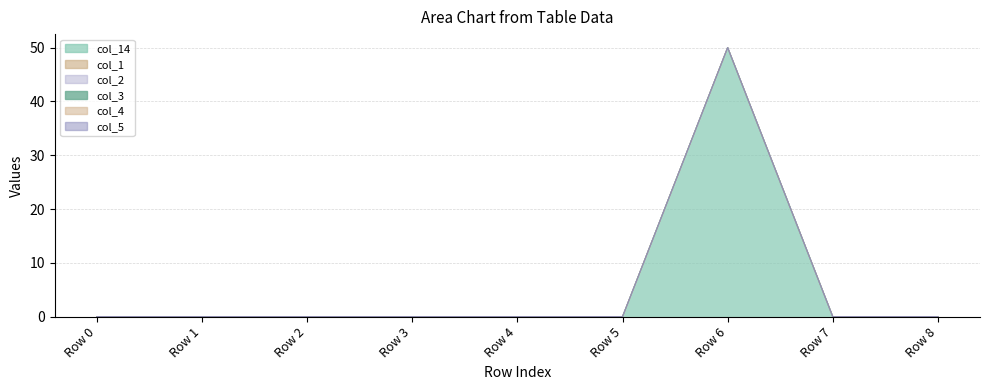

The col_14 series shows -24 at Row 3. True or false?

False